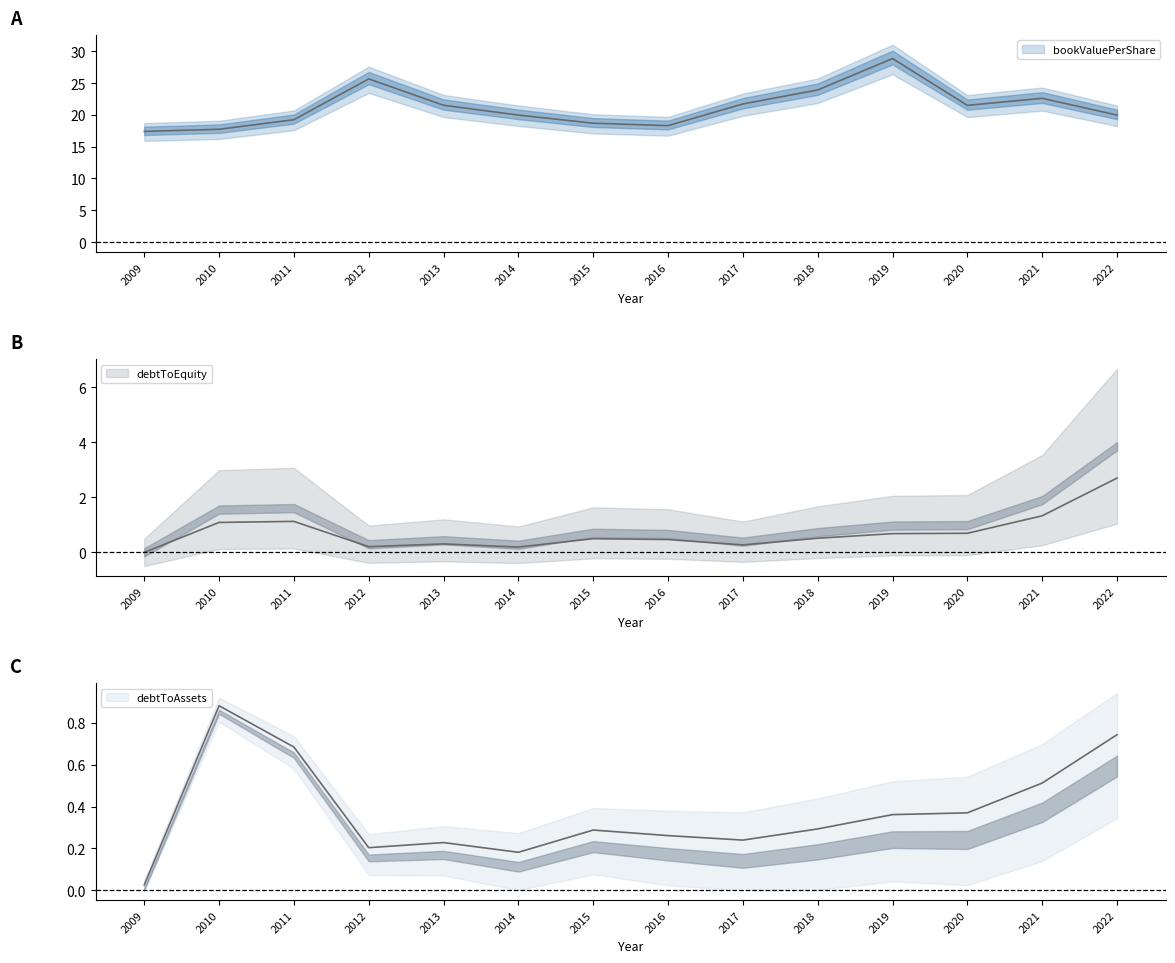

Read the bookValuePerShare value at 2014.

20.0